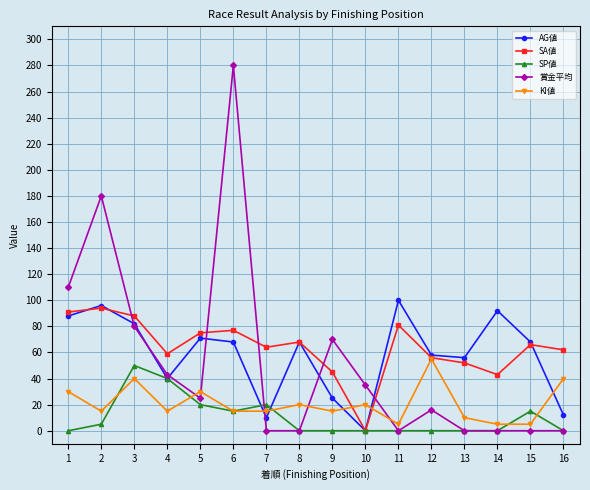

At which category does AG値 reach its first local peak?

2